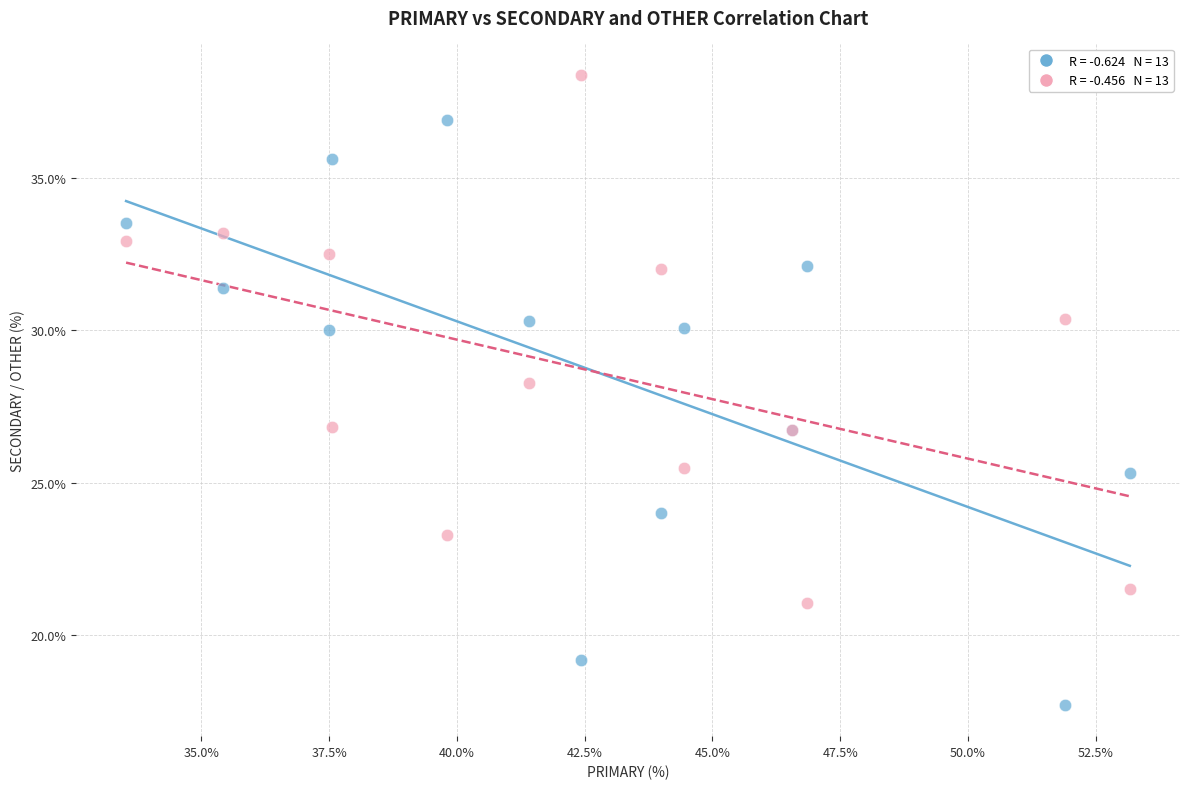

Across all series, what Y value is closest to 28?

28.3